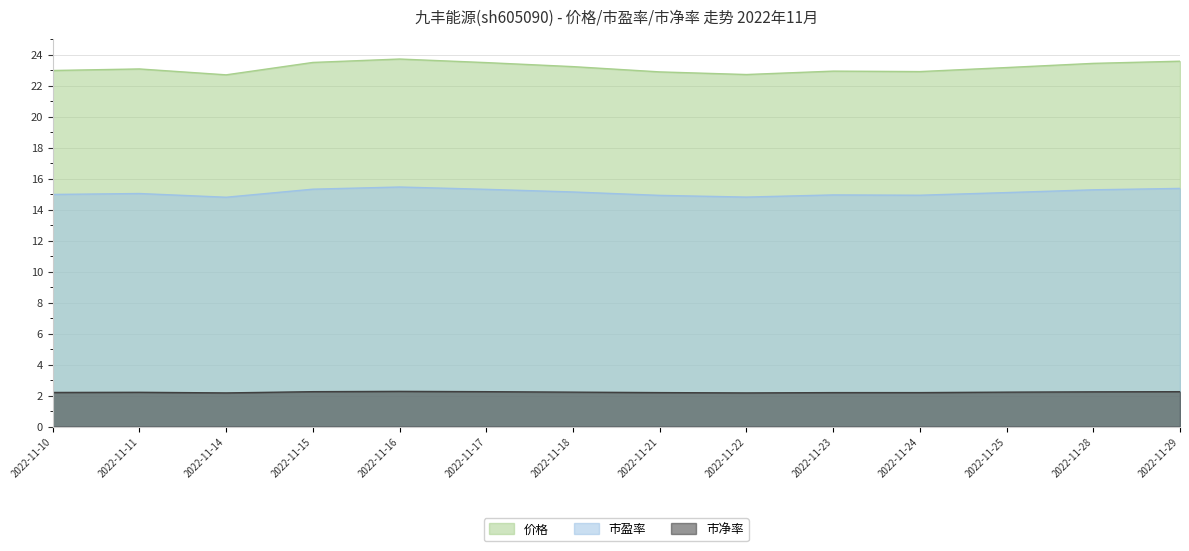

What is the difference between the 市盈率 values at 2022-11-22 and 2022-11-24?

0.1